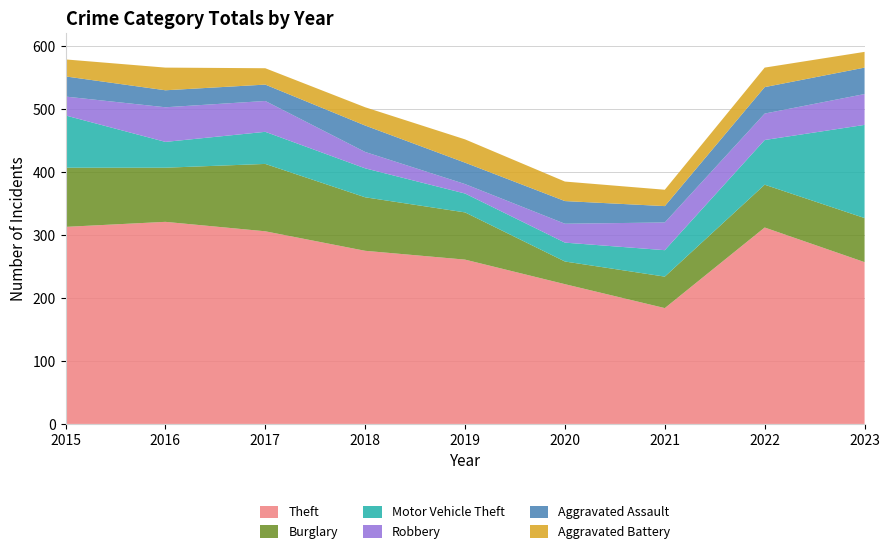

Reading left to right, transcribe all the data shown in this chart.

Theft: 2015=313	2016=321	2017=306	2018=275	2019=261	2020=222	2021=184	2022=312	2023=257
Burglary: 2015=94	2016=86	2017=107	2018=85	2019=75	2020=36	2021=50	2022=68	2023=70
Motor Vehicle Theft: 2015=83	2016=41	2017=51	2018=46	2019=30	2020=30	2021=42	2022=71	2023=148
Robbery: 2015=30	2016=55	2017=49	2018=26	2019=15	2020=30	2021=44	2022=42	2023=49
Aggravated Assault: 2015=32	2016=27	2017=26	2018=42	2019=34	2020=36	2021=26	2022=42	2023=42
Aggravated Battery: 2015=27	2016=36	2017=26	2018=29	2019=37	2020=31	2021=26	2022=31	2023=25